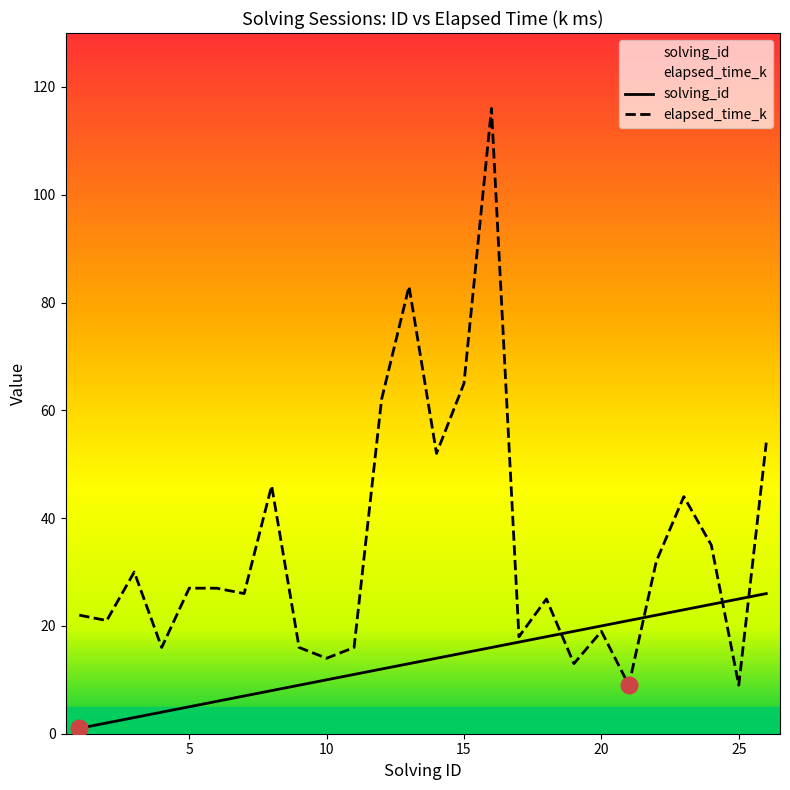

Count the number of data series in this chart.

2